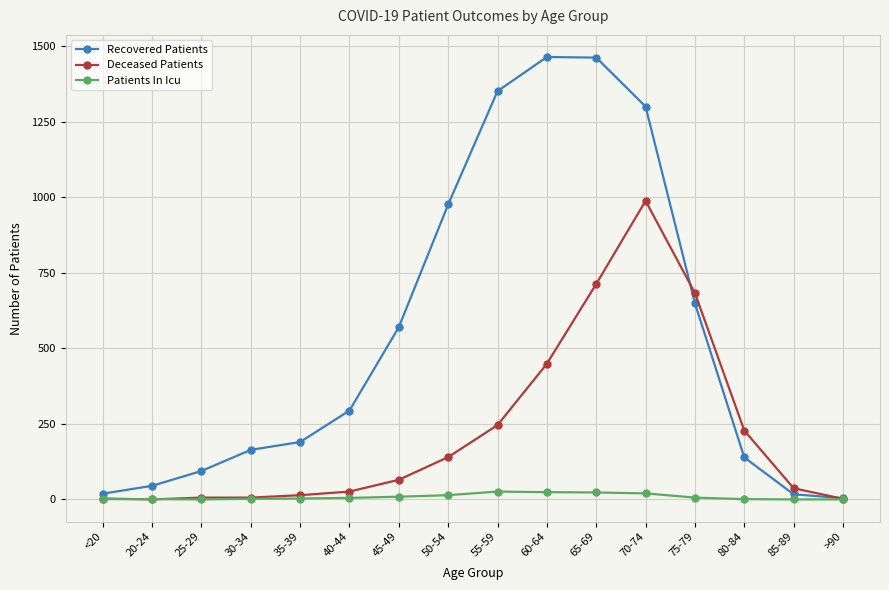

Does the chart have visible grid lines?

Yes